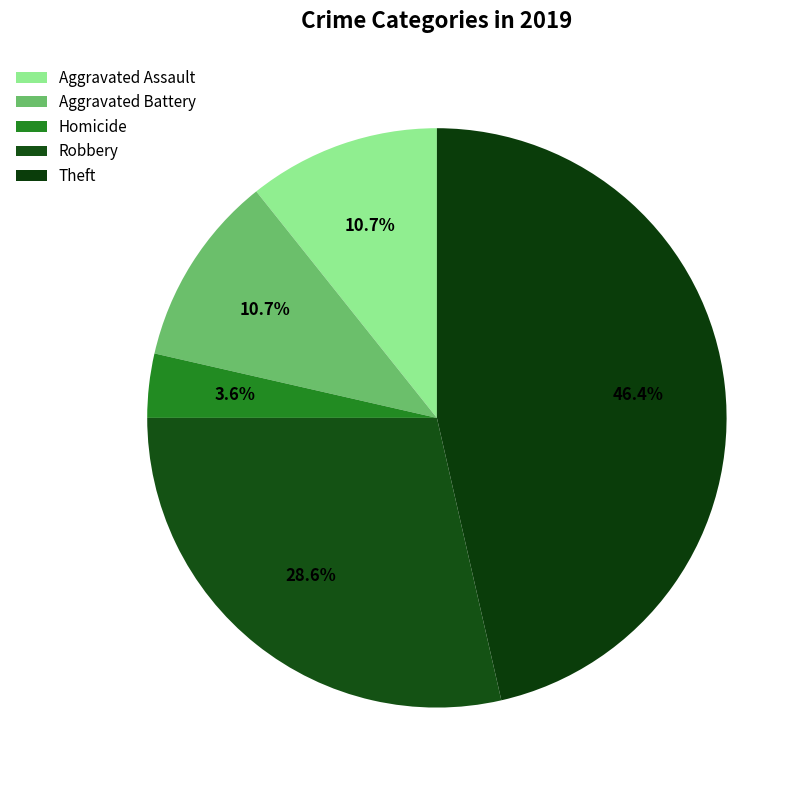

Count the number of slices in the pie.

5